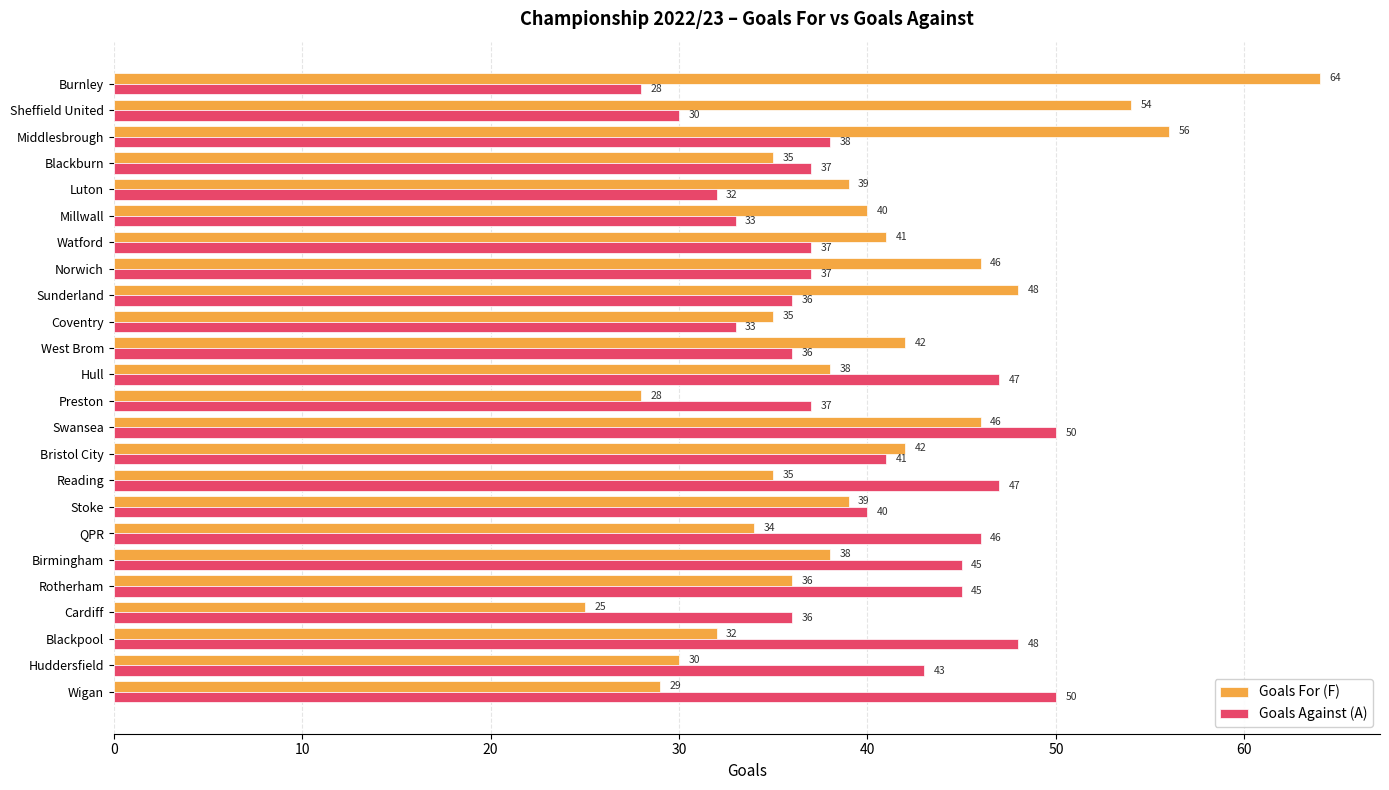

What is the average value of the Goals For (F) series?

40